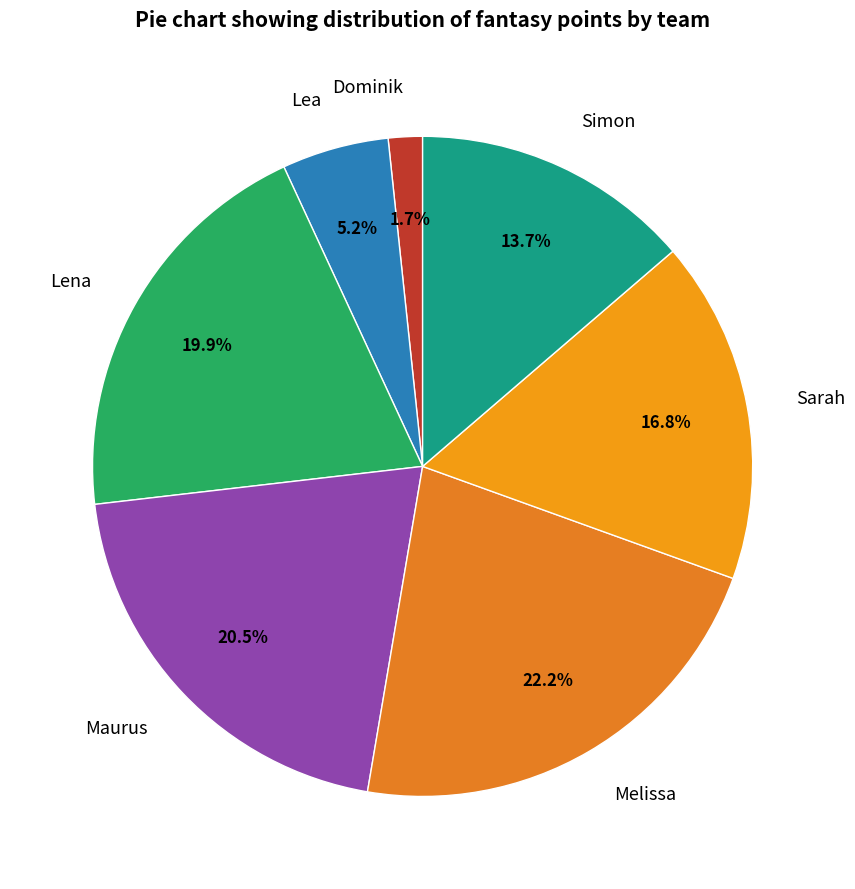

What is the ratio of the value at Maurus to the value at Simon?

1.5